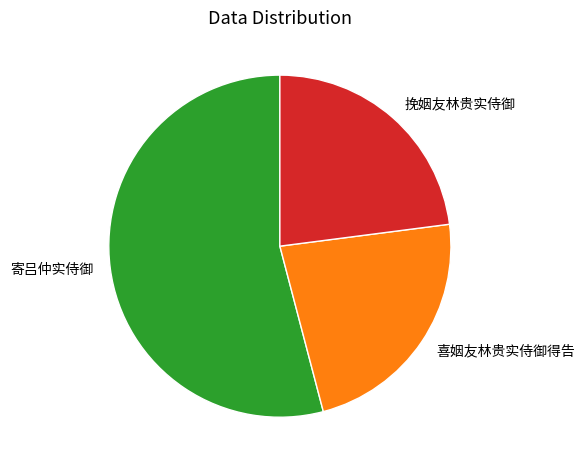

Which slice is the largest?

寄吕仲实侍御